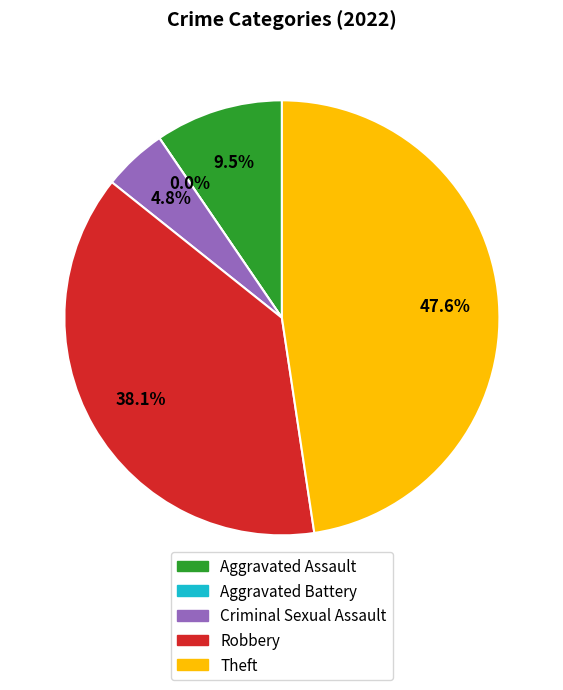

Rank the categories by value from highest to lowest.

Theft, Robbery, Aggravated Assault, Criminal Sexual Assault, Aggravated Battery